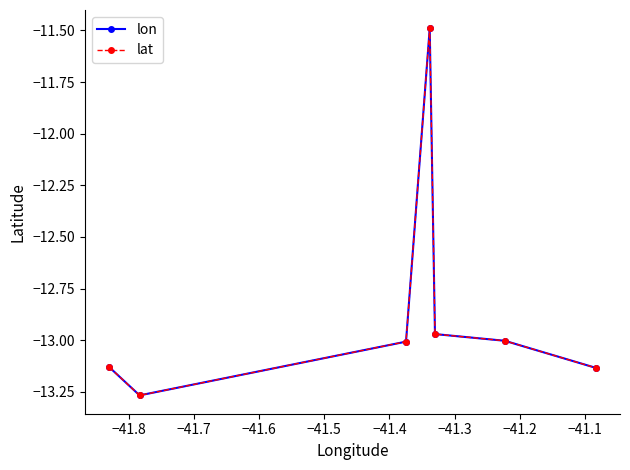

Is this an area chart (filled region under the line)?

No